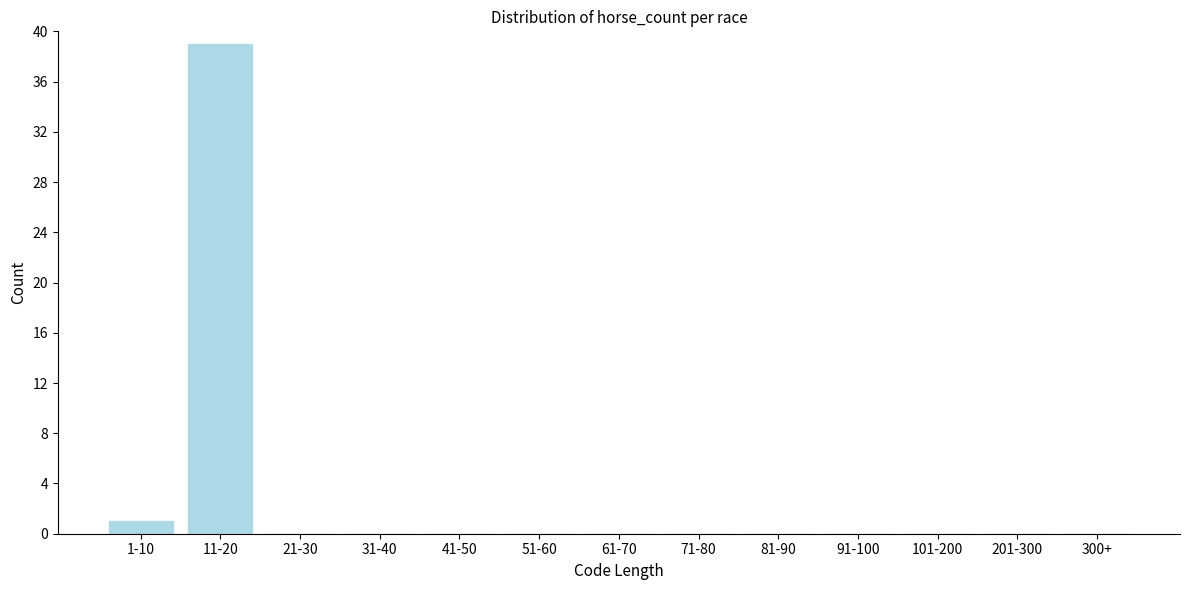

Reading left to right, what are all the values shown in this chart?

1-10=1	11-20=39	21-30=0	31-40=0	41-50=0	51-60=0	61-70=0	71-80=0	81-90=0	91-100=0	101-200=0	201-300=0	300+=0